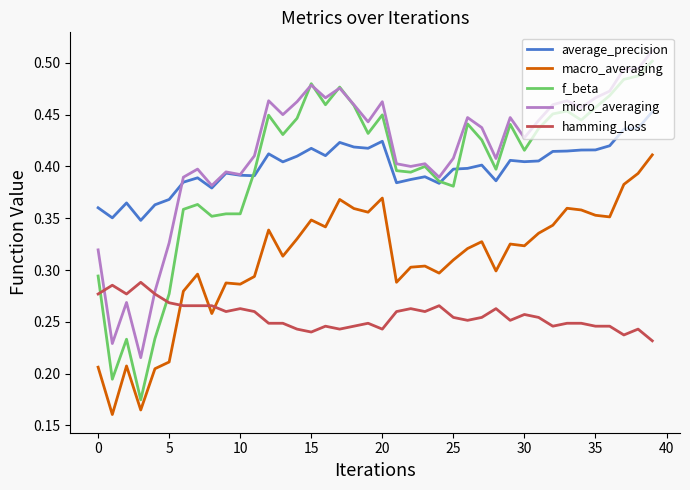

Which series has the largest range (max minus min)?

f_beta